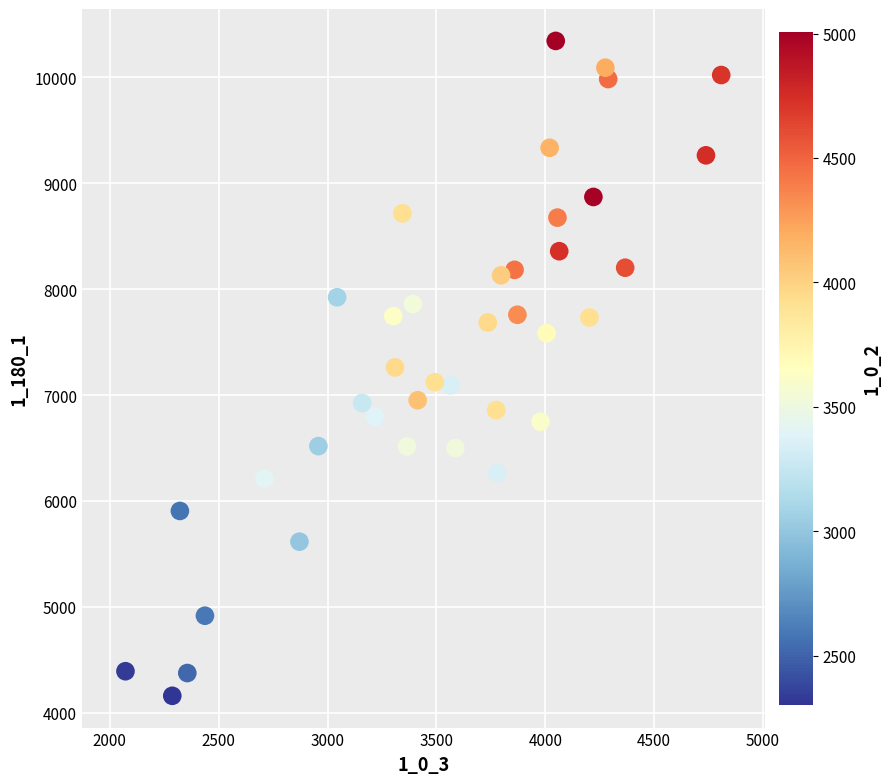

What is the range of Y values (max minus min)?

6182